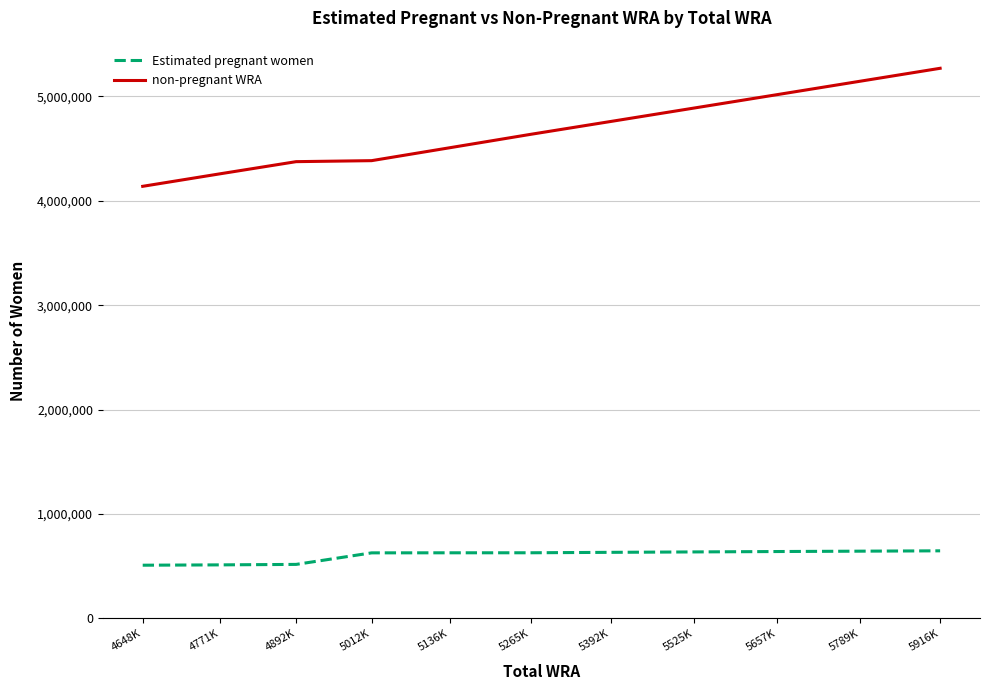

Rank the series at 5012K from highest to lowest value.

non-pregnant WRA, Estimated pregnant women